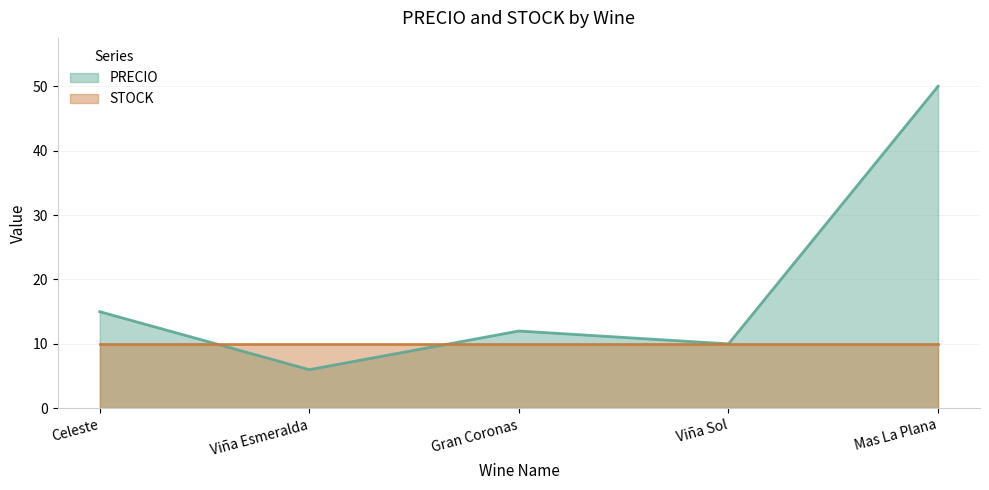

Which category has the highest value across all series?

Mas La Plana